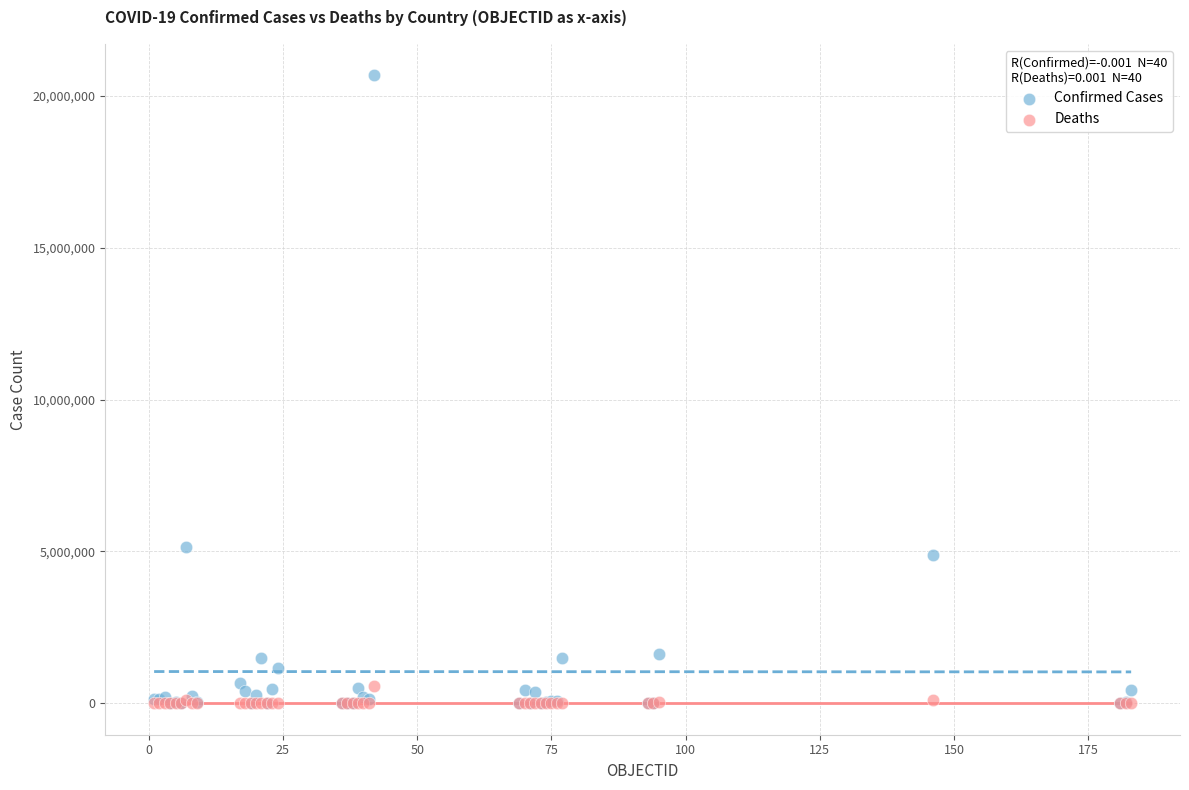

Across all series, what Y value is closest to 10338282?

5161926